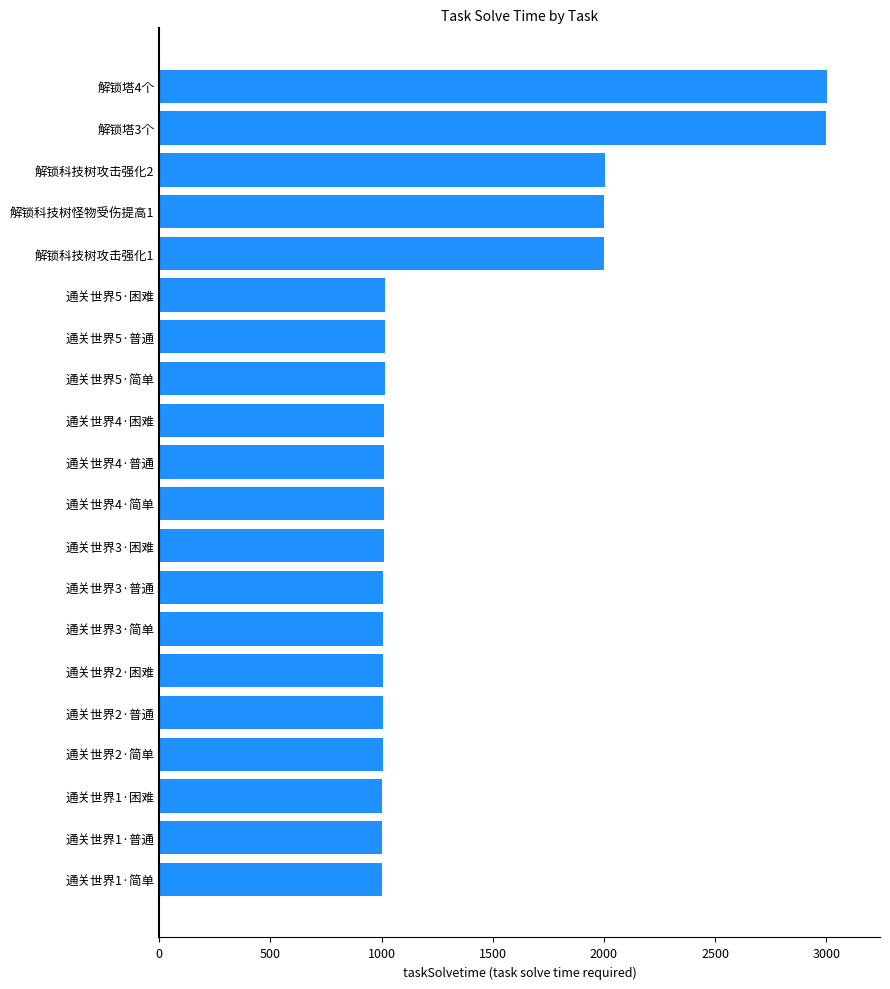

How many data points does each series have?

20